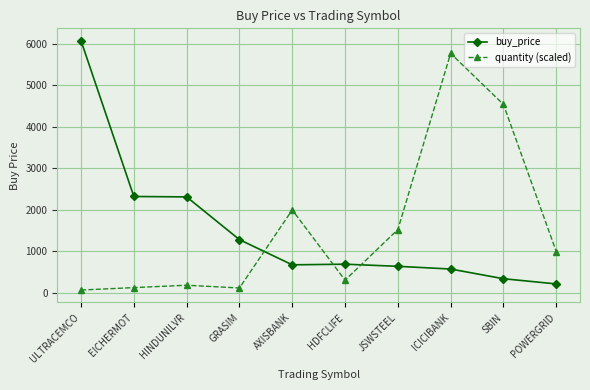

How many intersections are there between quantity (scaled) and buy_price?

3